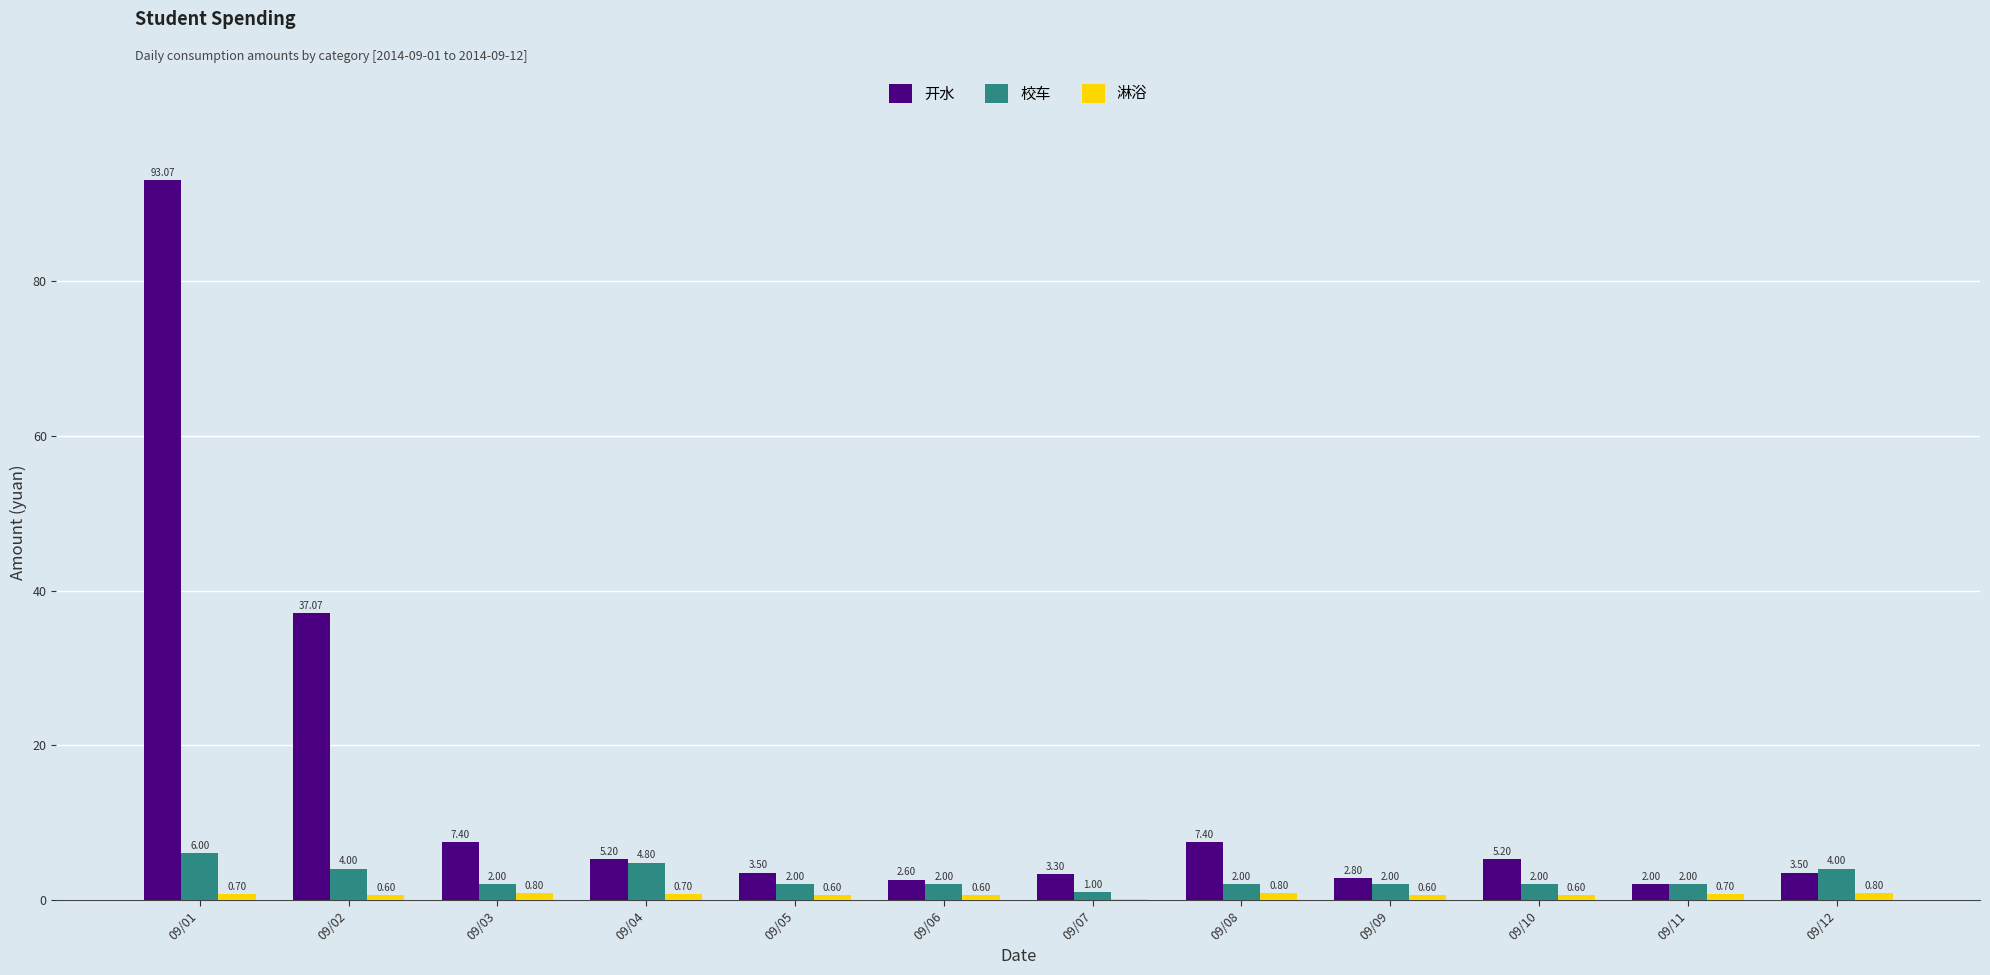

What is the sum of the 开水 values at 09/04 and 09/02?

42.3